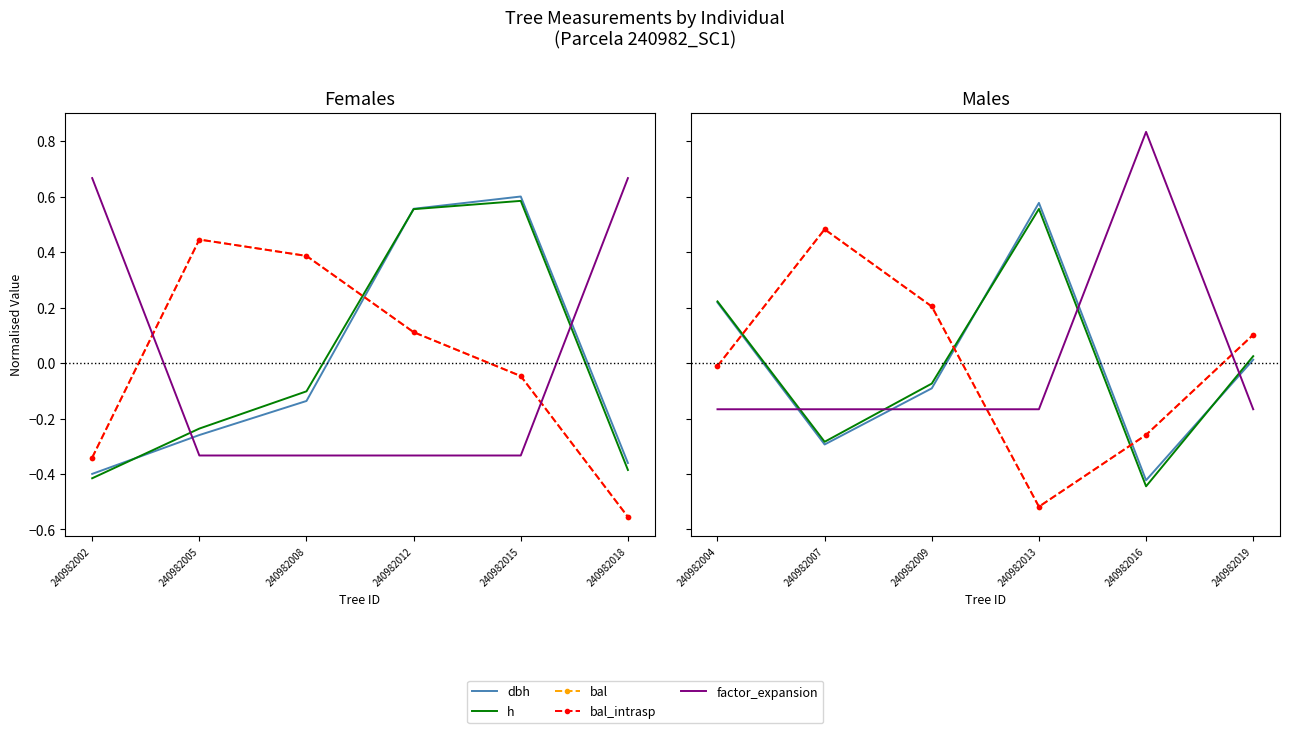

How many lines are shown in the chart?

5